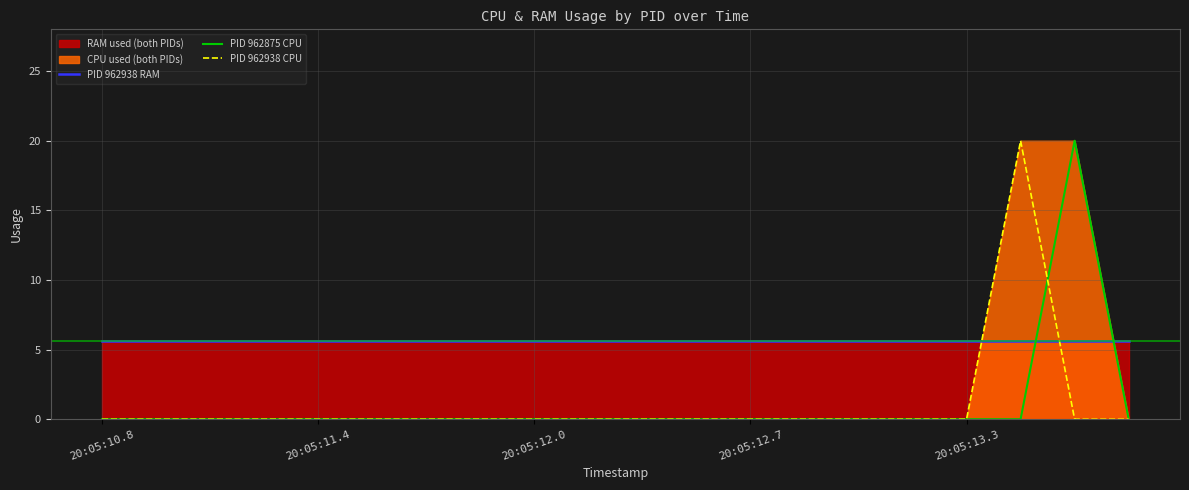

Does the chart have visible grid lines?

Yes